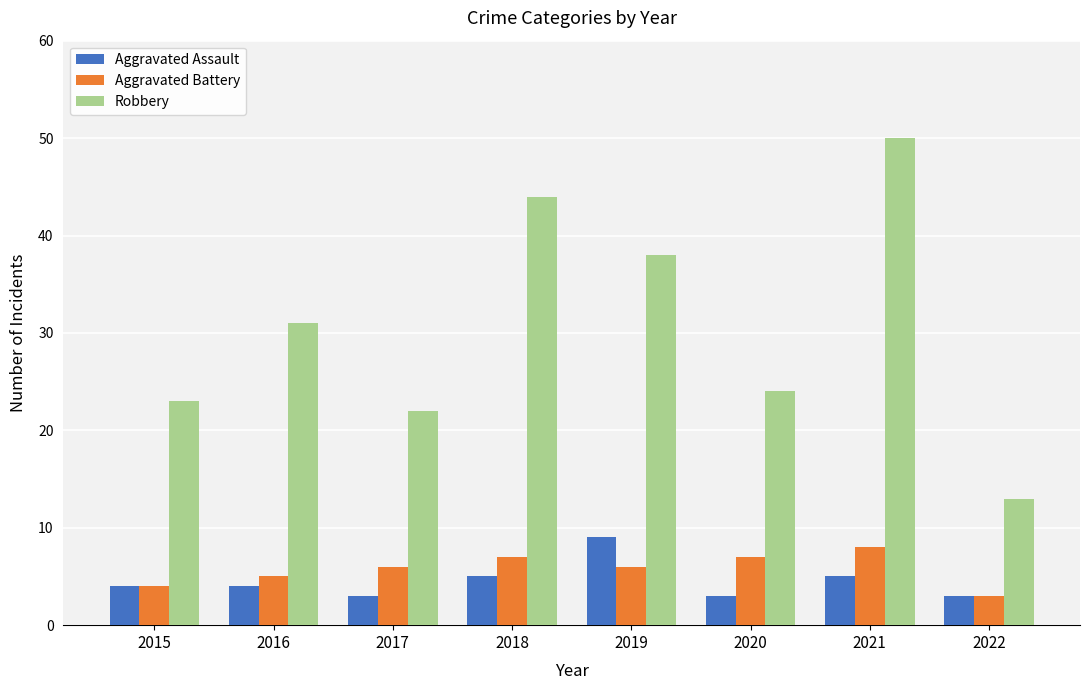

Which series has the largest total across all categories?

Robbery